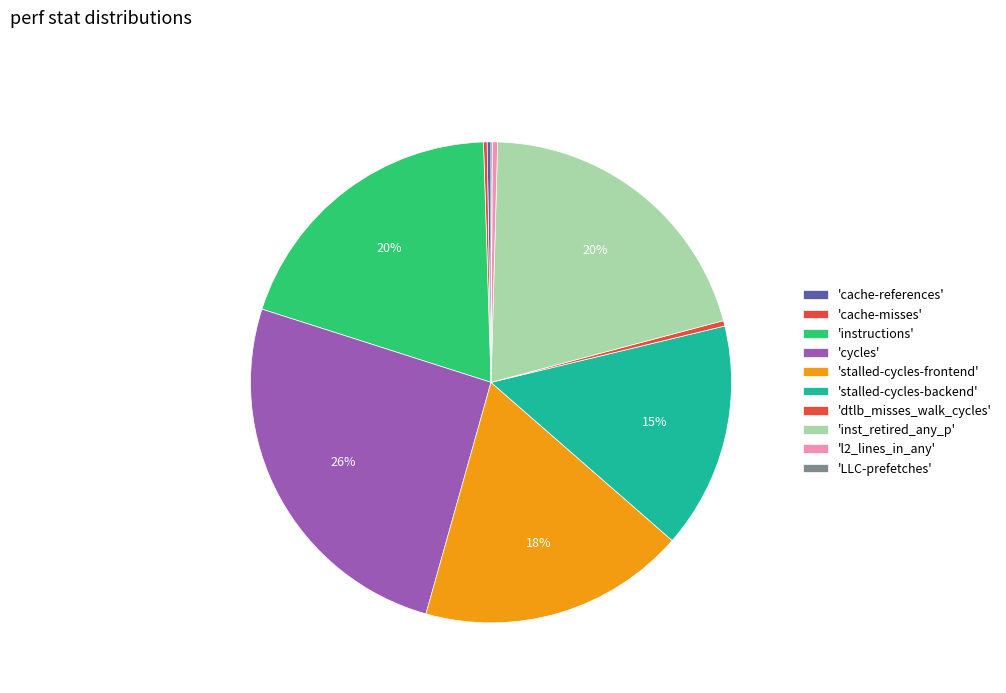

How many slices are in this pie chart?

10